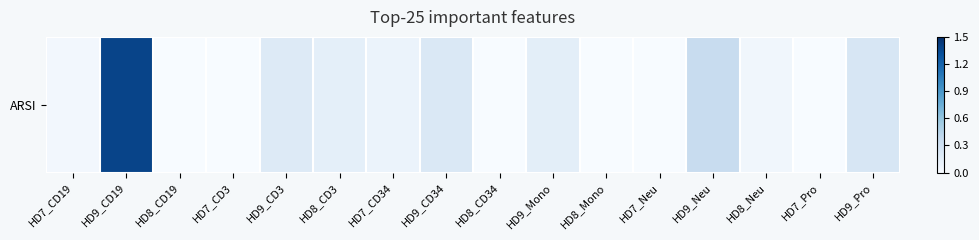

Rank the categories by value from lowest to highest.

HD8_CD19, HD7_CD3, HD8_CD34, HD8_Mono, HD7_Neu, HD7_Pro, HD7_CD19, HD8_Neu, HD7_CD34, HD8_CD3, HD9_Mono, HD9_CD3, HD9_CD34, HD9_Pro, HD9_Neu, HD9_CD19